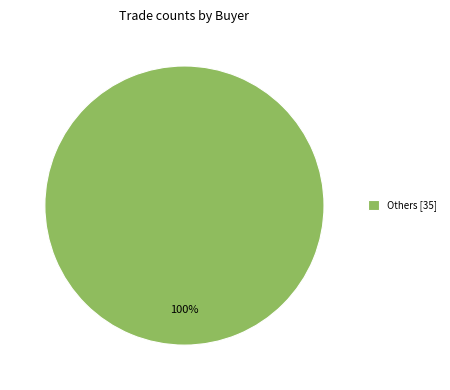

What percentage is the Others [35] slice, to the nearest percent?

100%